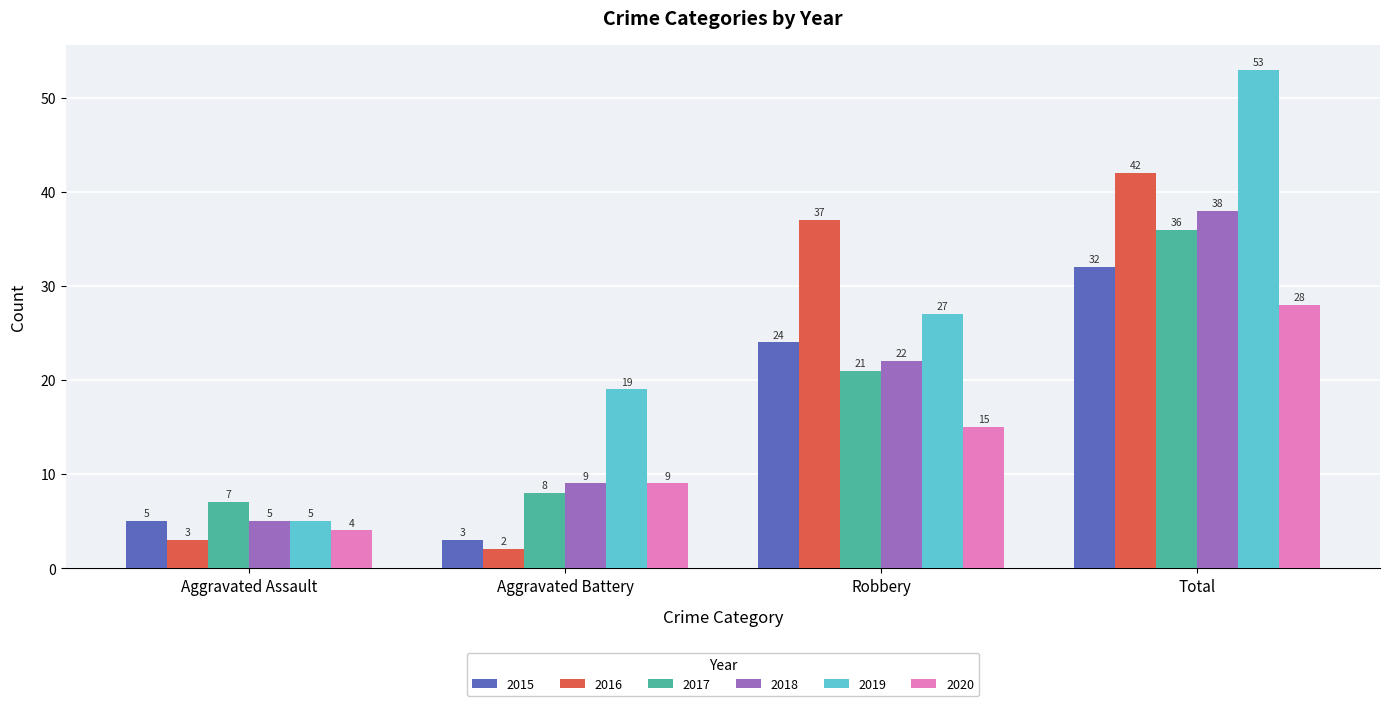

Count the number of data series in this chart.

6